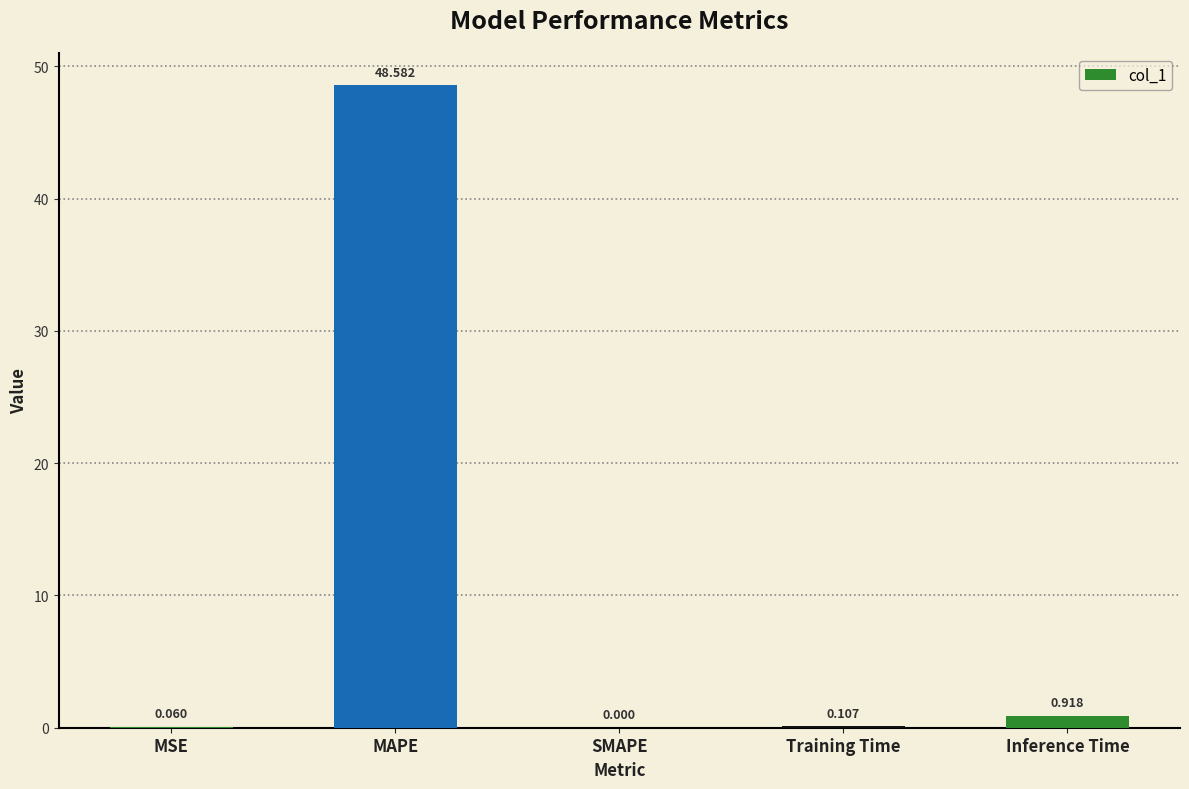

Which label corresponds to the largest value in the chart?

MAPE